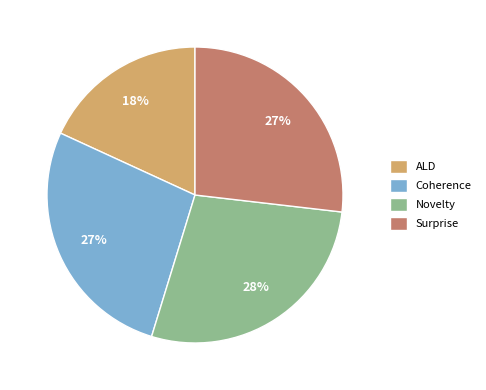

Does any single category account for the majority?

No